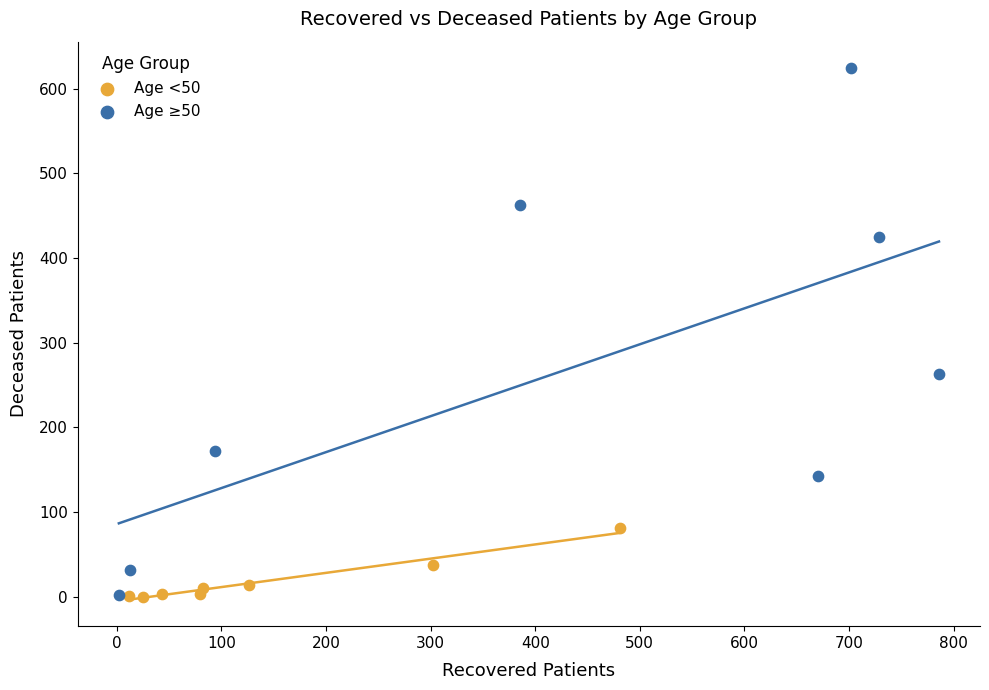

Which series has the largest Y range (max minus min)?

Age ≥50